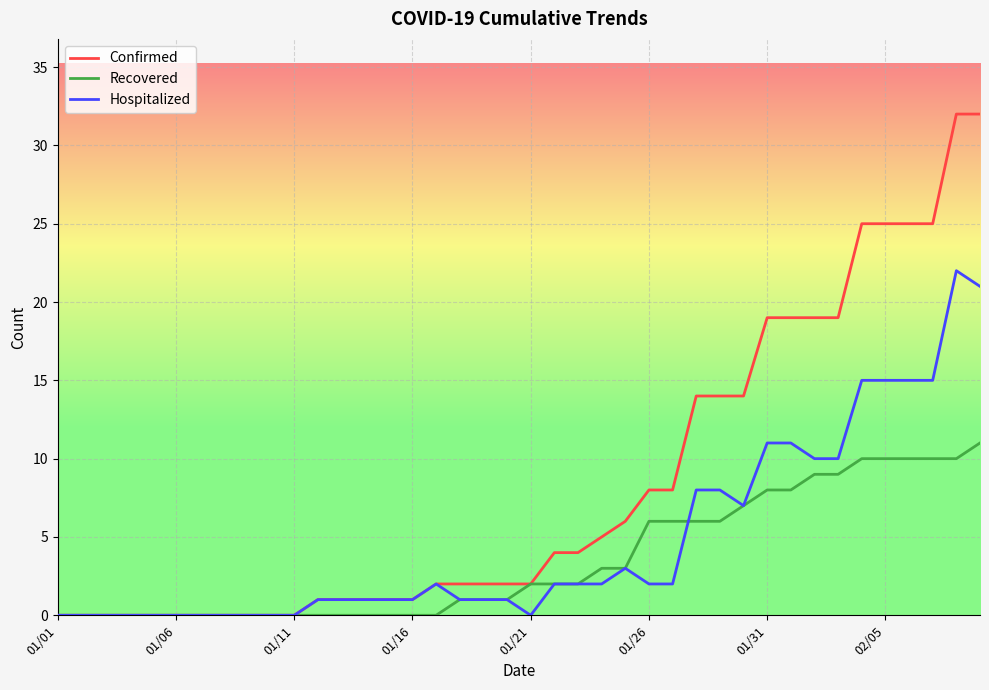

Which series has the largest range (max minus min)?

Confirmed